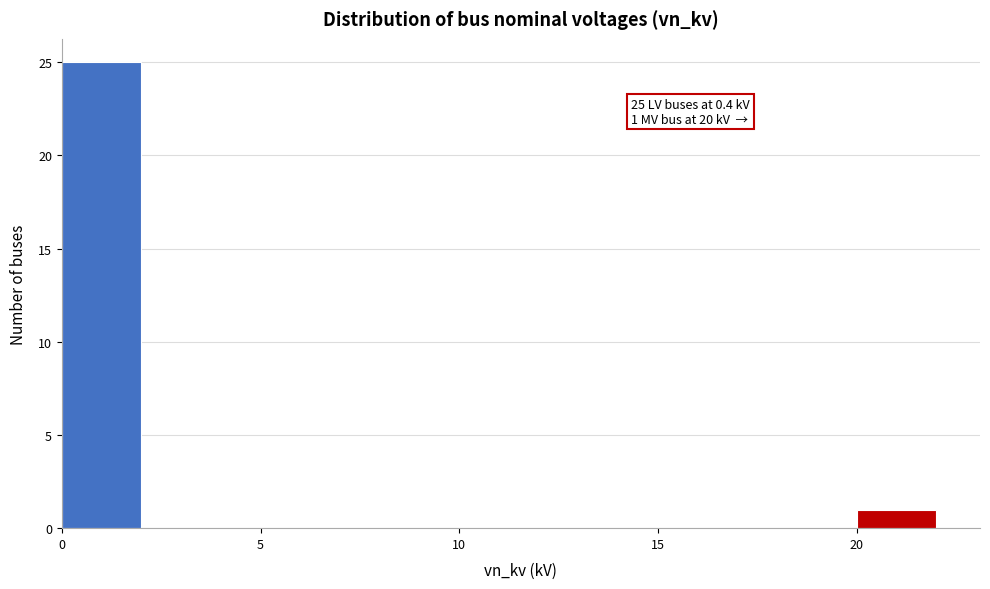

Over which range of the x-axis is the bar tallest?

0 to 2